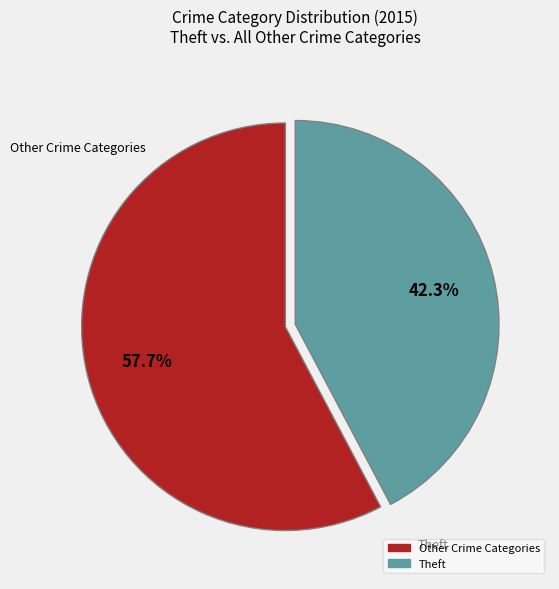

Does any single category account for the majority?

Yes